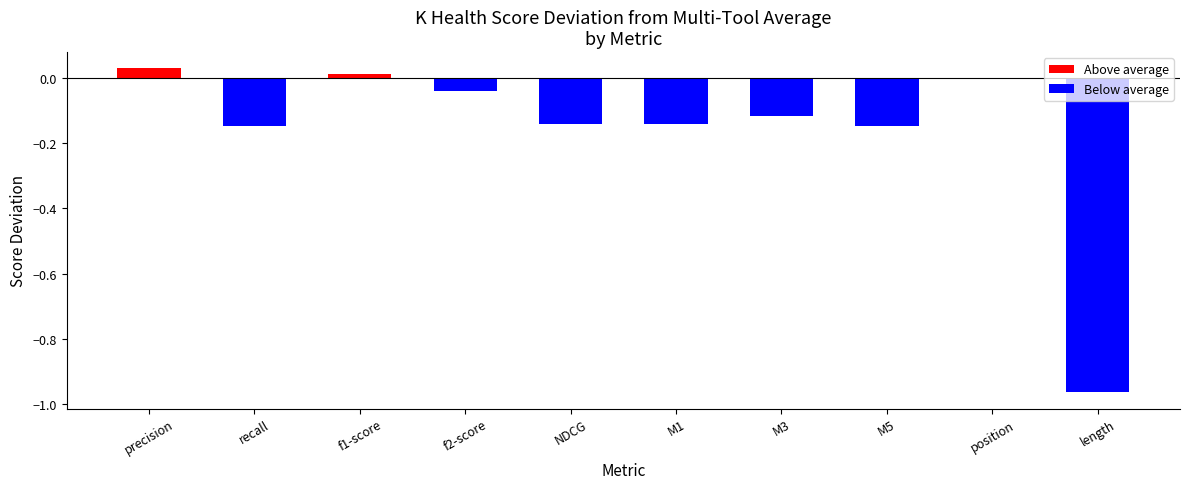

How many distinct data groups are displayed?

1